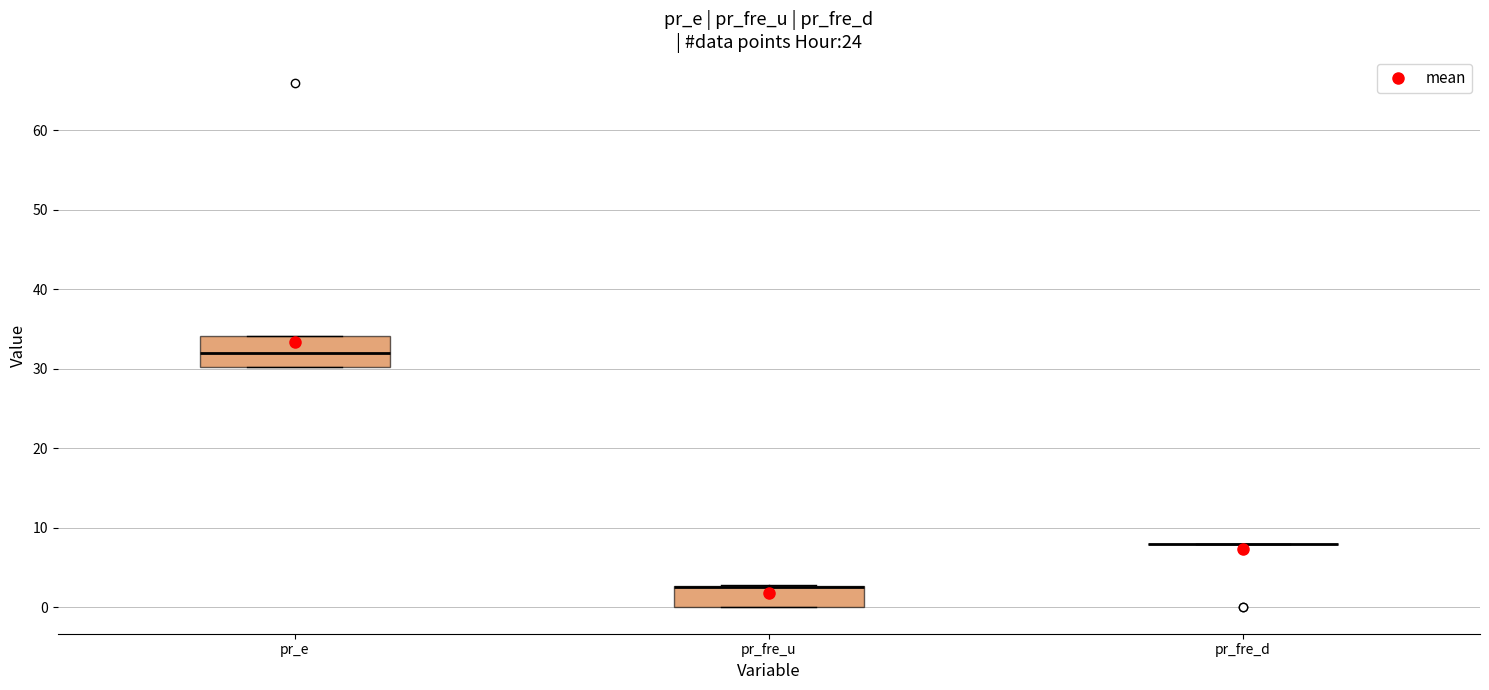

Which box is the tallest, from its lower edge to its upper edge?

pr_e